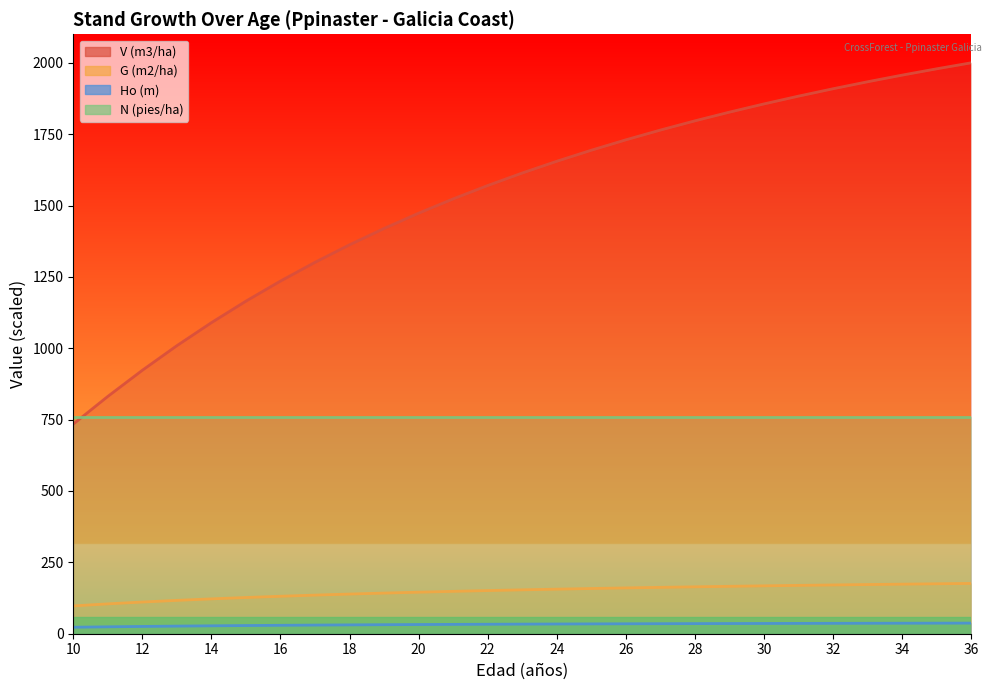

True or false: V (m3/ha) and G (m2/ha) cross at least once.

False